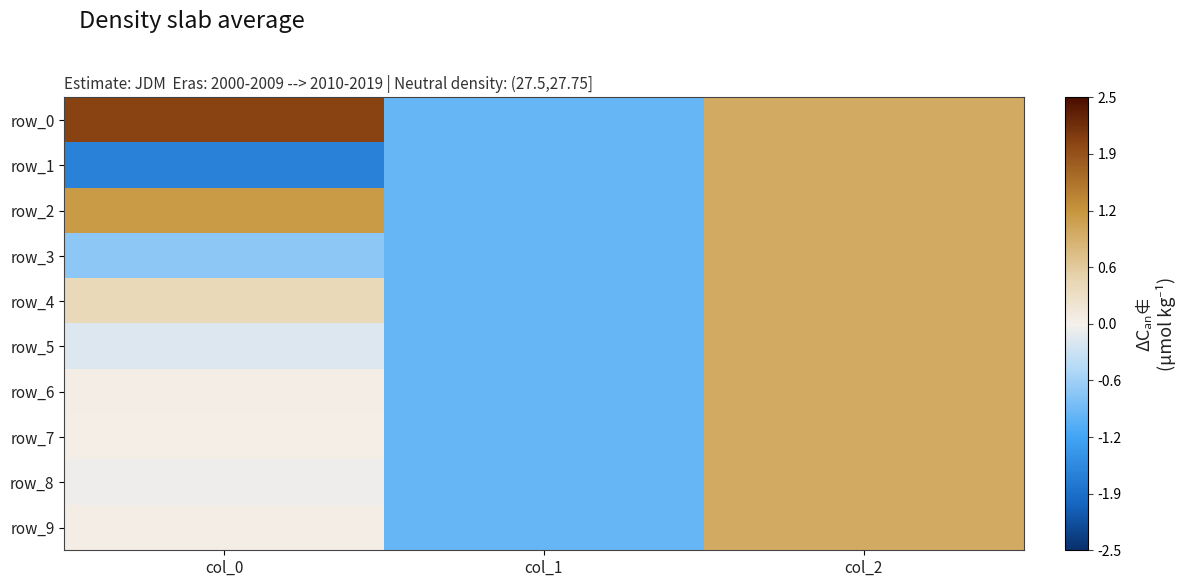

Is it true that row_6 equals -1.0 at col_1?

True